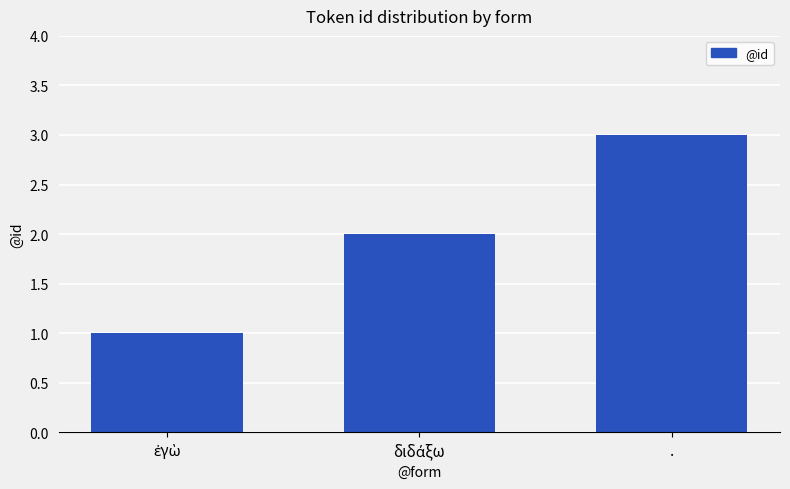

True or false: the data shows 1 at ..

False